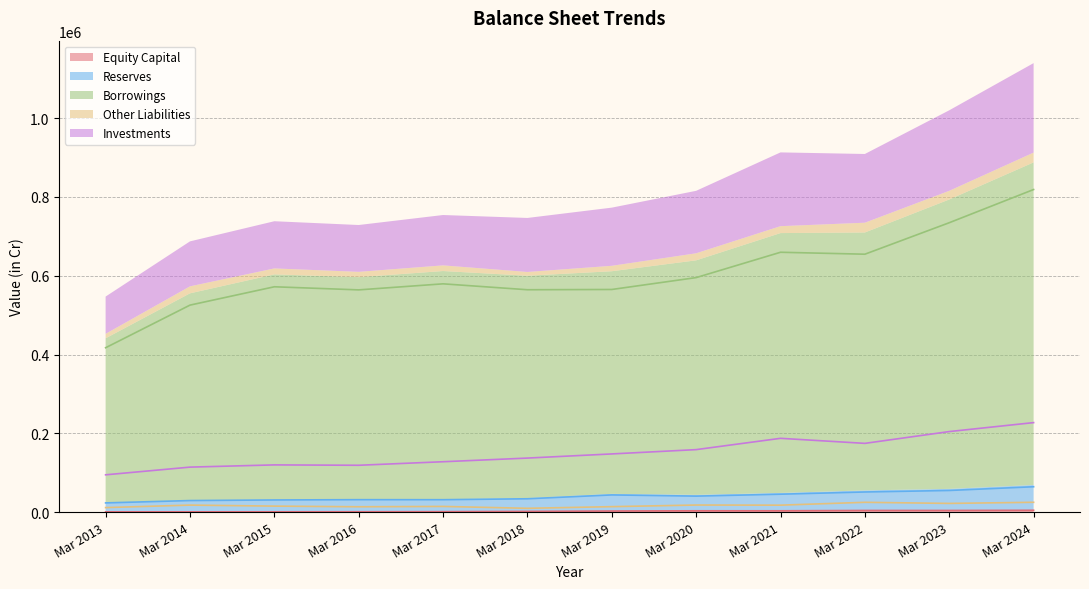

Which series has the largest total across all categories?

Borrowings